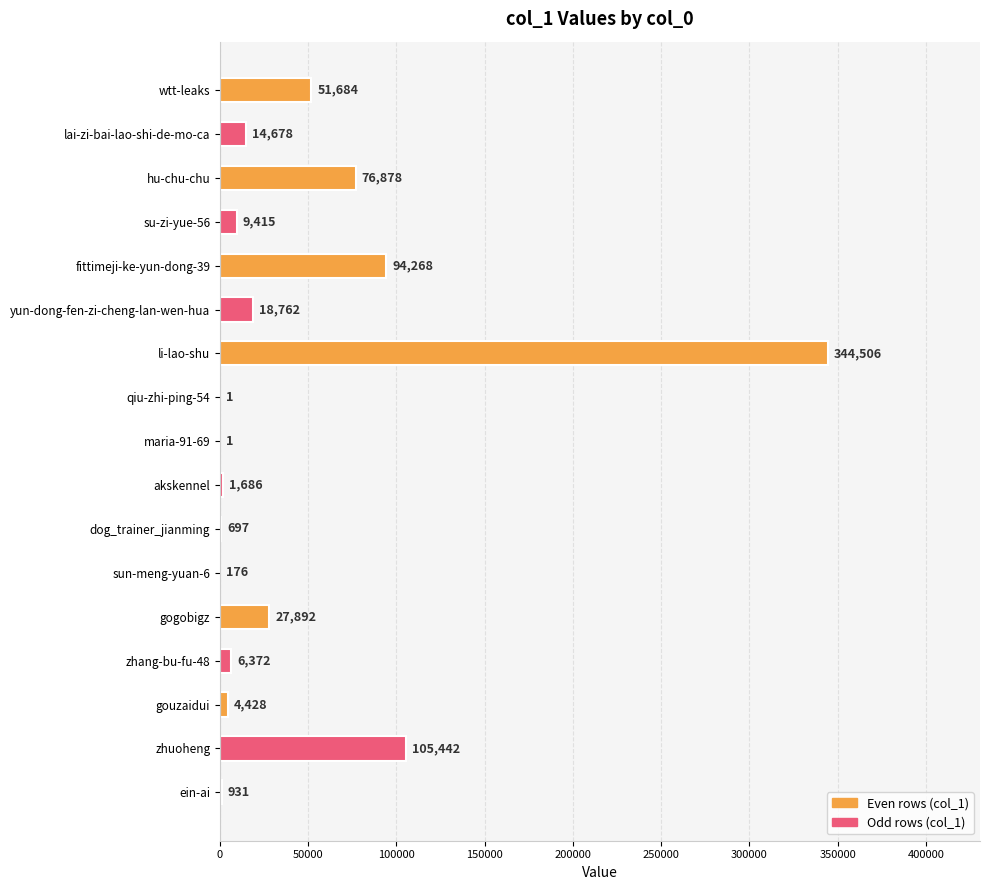

At which category does the chart reach its peak across all series?

li-lao-shu